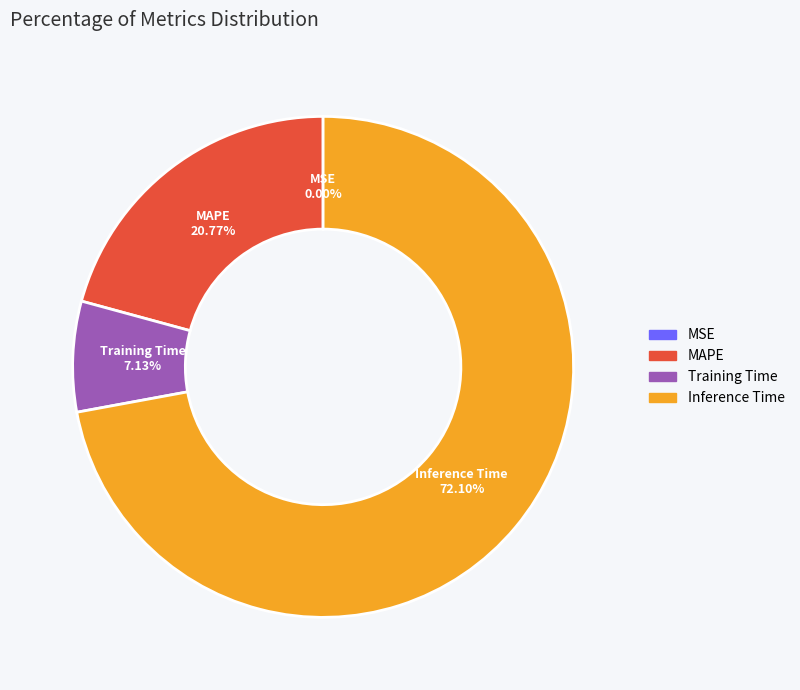

Which slice represents more than half of the pie?

Inference Time